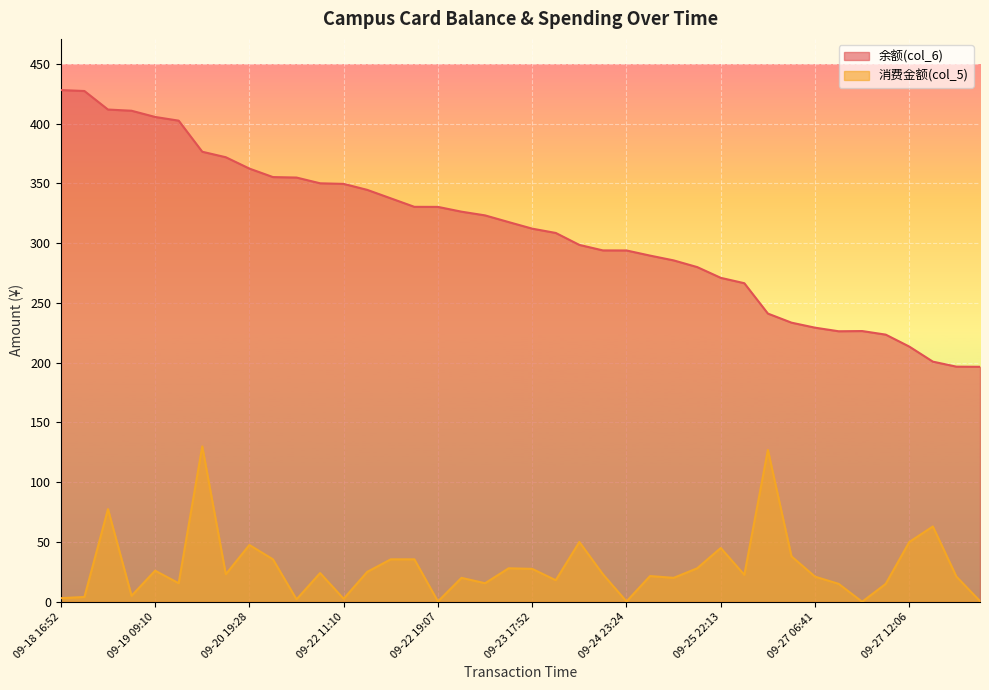

Rank the series by their maximum value, from highest to lowest.

余额(col_6), 消费金额(col_5)